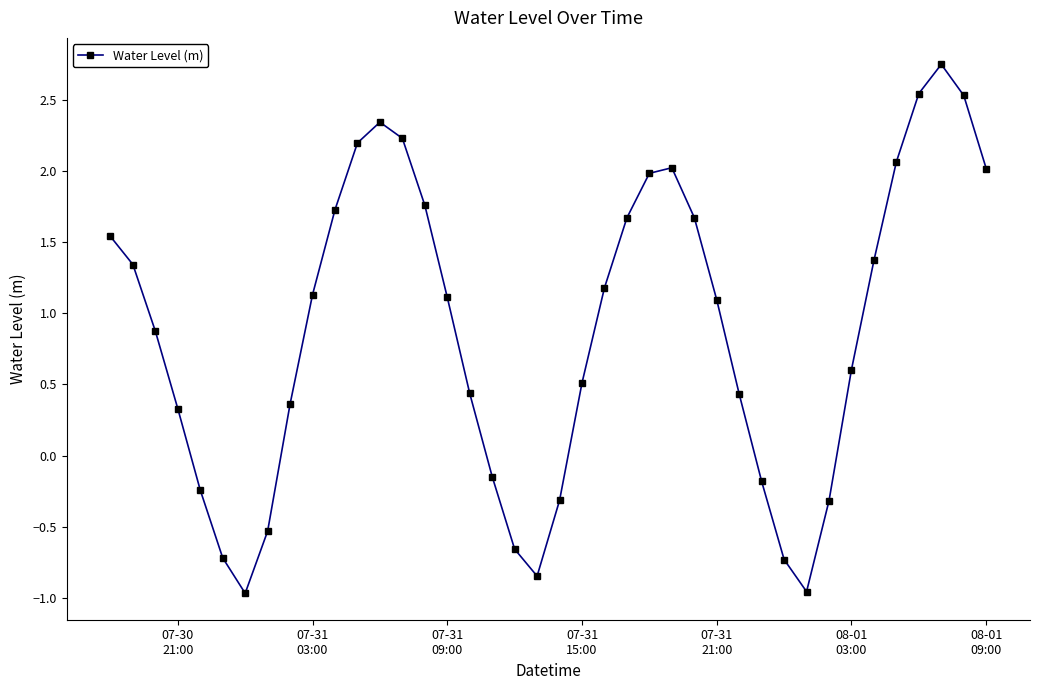

How many positive values are there?

28